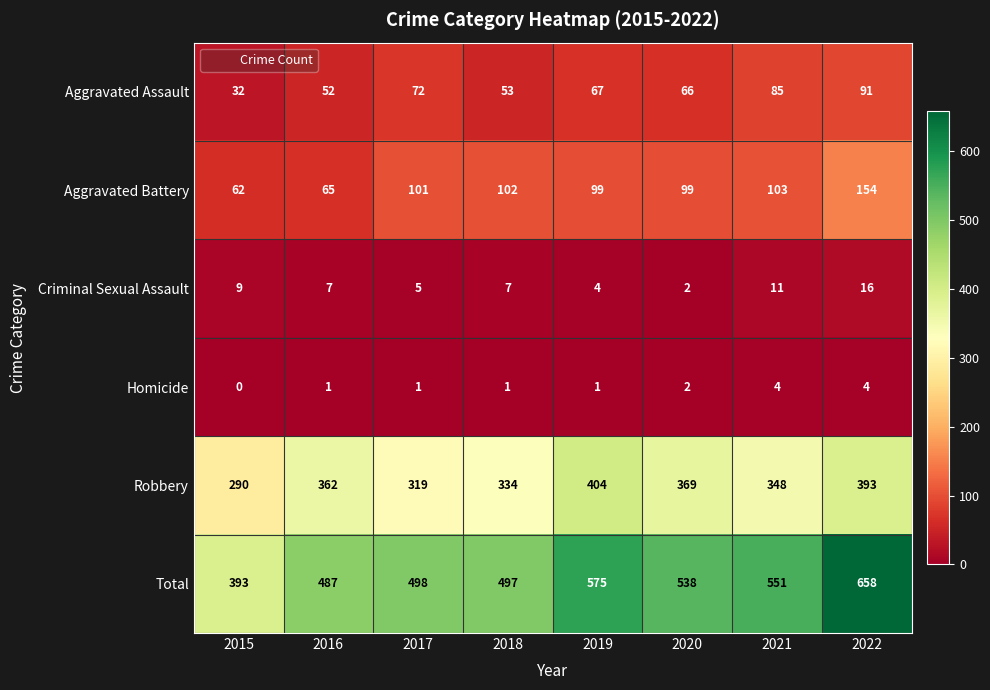

Read the Aggravated Battery value at 2019, to the nearest 5.

100